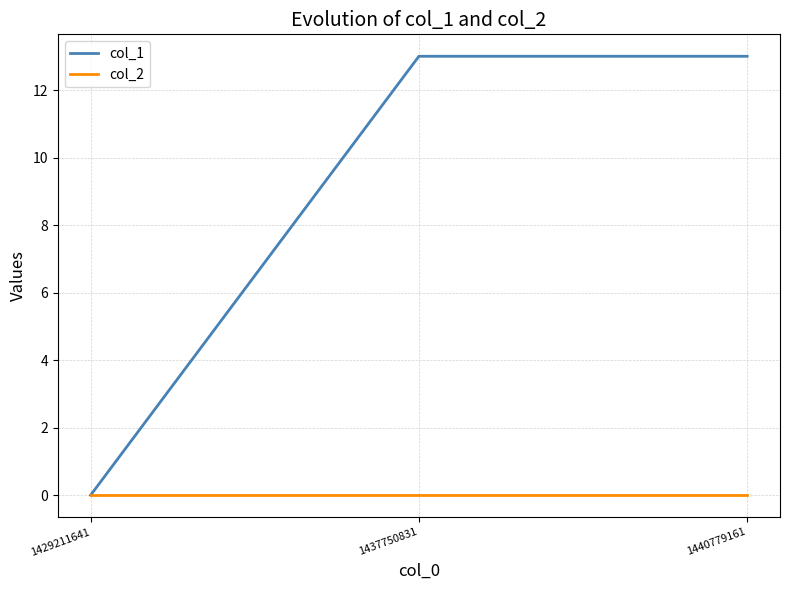

What is the average value of the col_1 series?

9